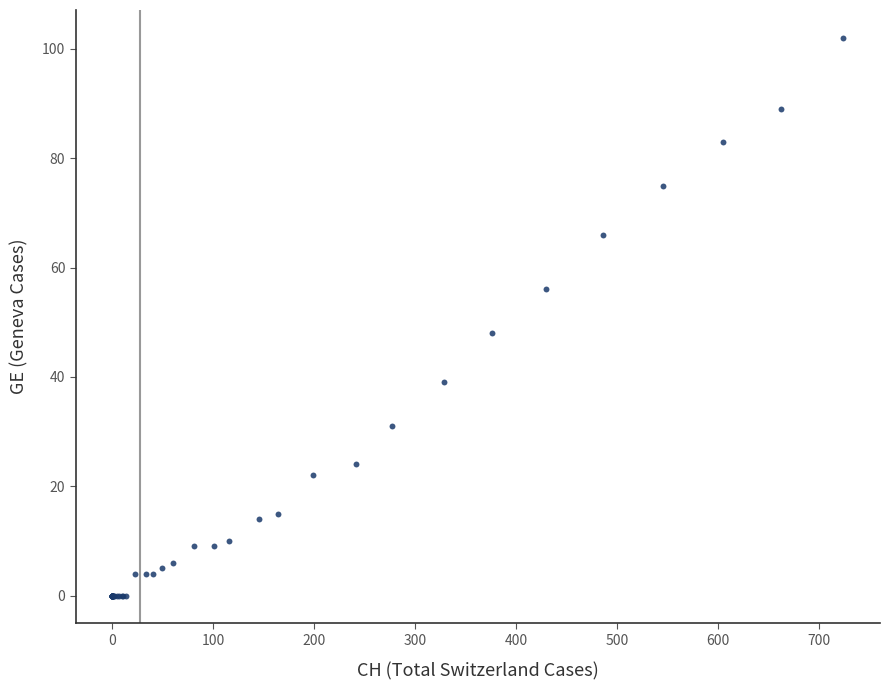

What Y value in the scatter plot is closest to 51?

48